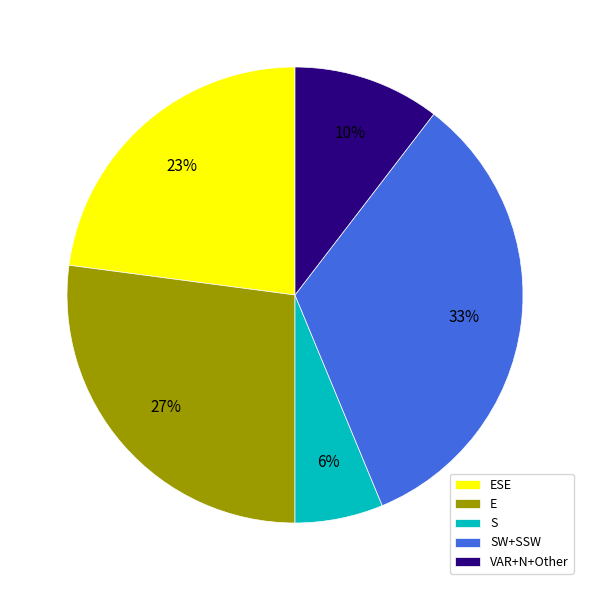

How many segments does this pie chart have?

5